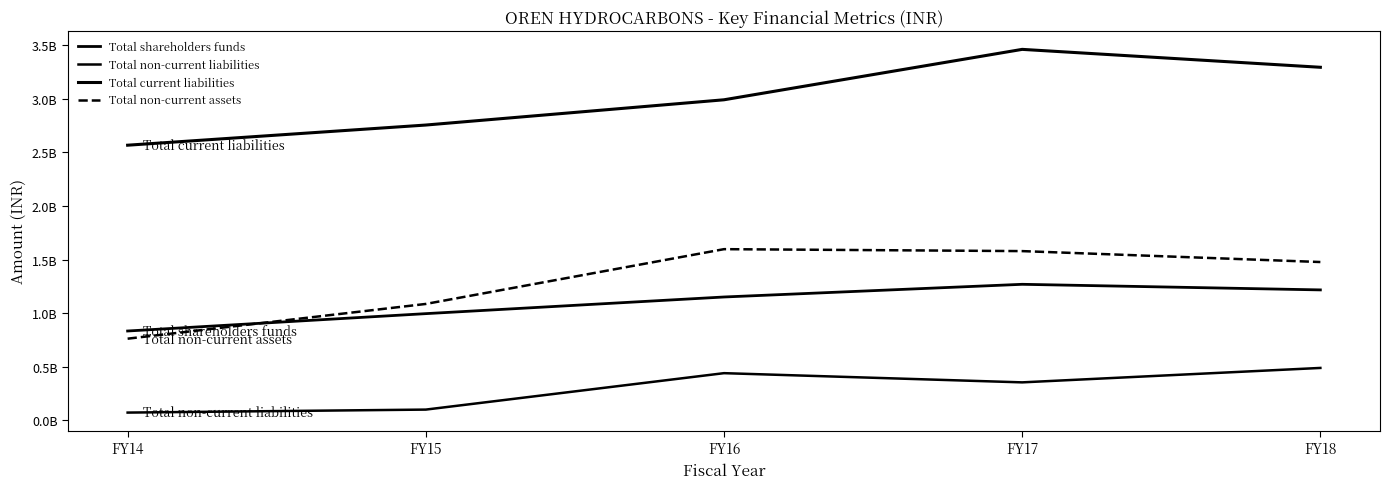

Does the chart have visible grid lines?

No